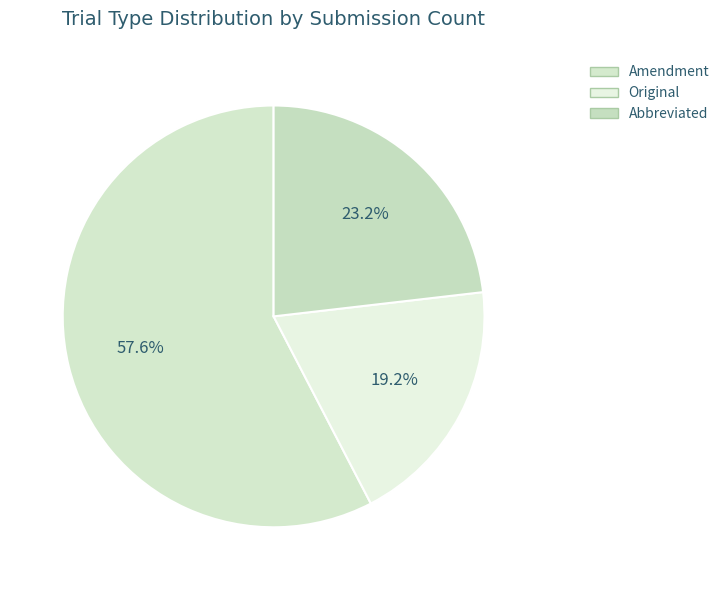

Which category has the smallest portion of the pie?

Original